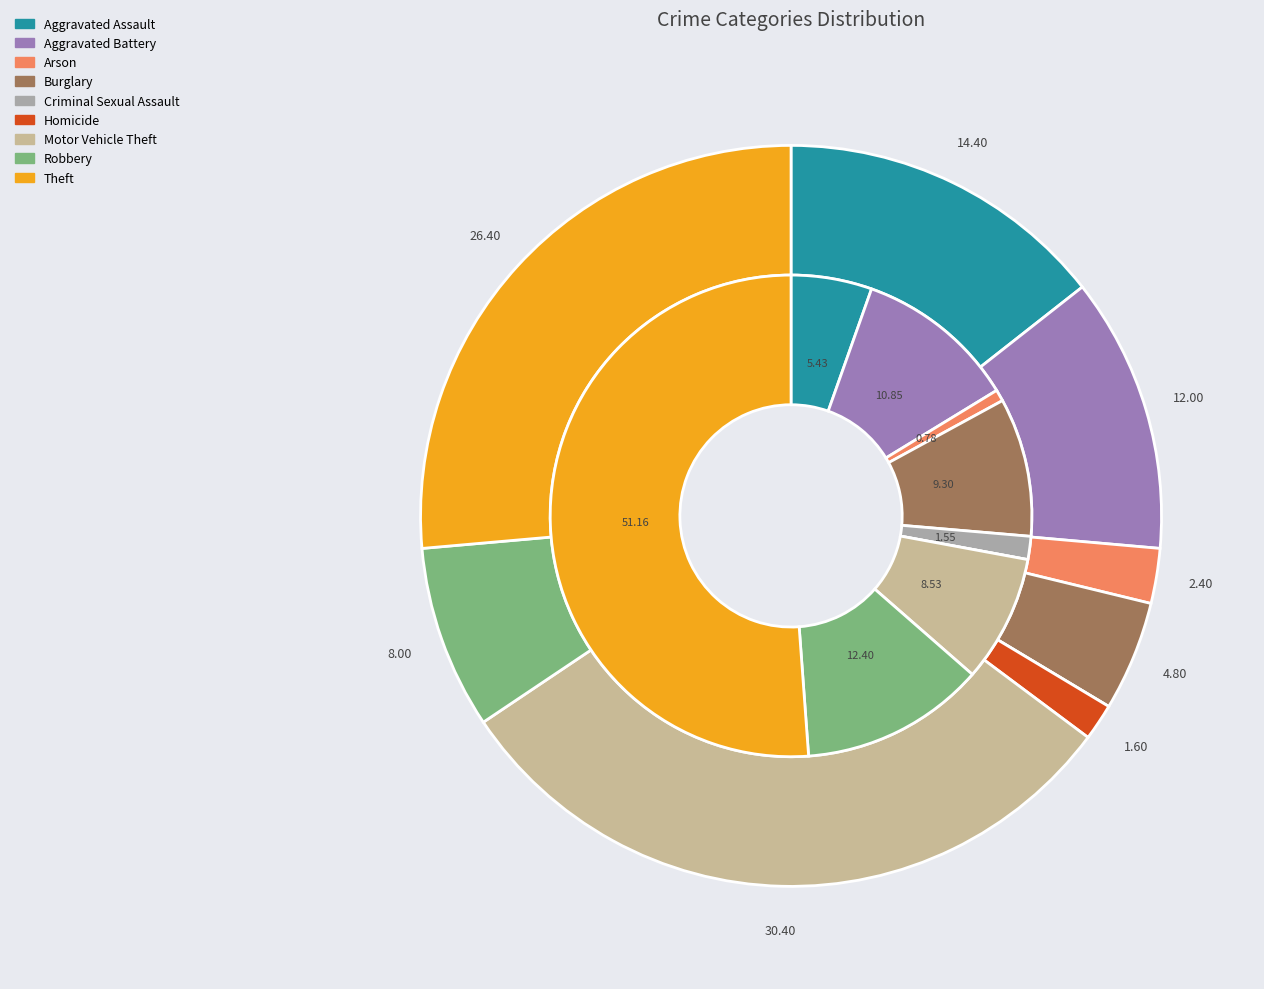

To the nearest percent, what portion does values_2023 represent?

5%